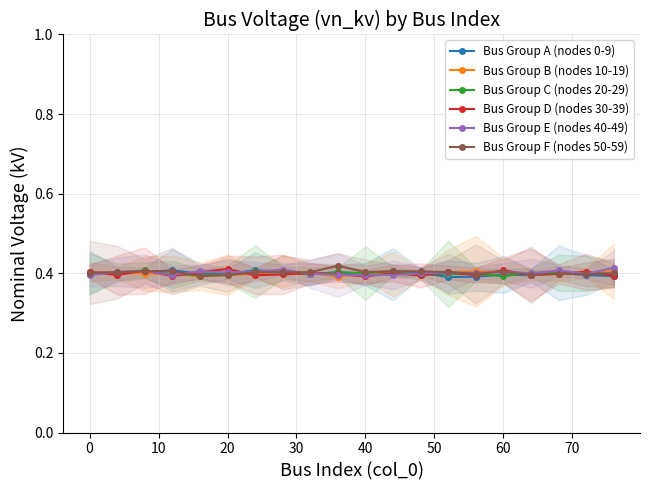

True or false: Bus Group C (nodes 20-29) has a value of 0.6 at 20.

False